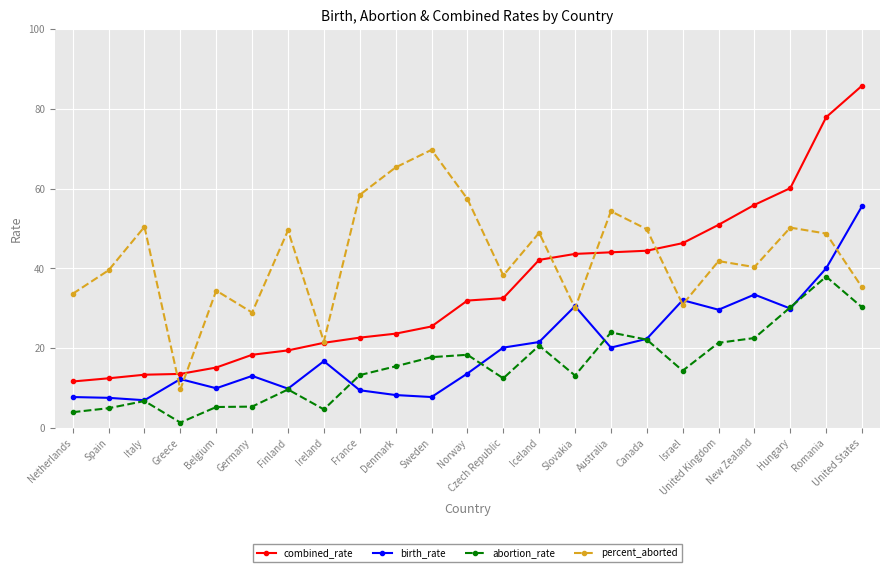

Is the value of abortion_rate at Finland greater than the value of birth_rate at Ireland?

No